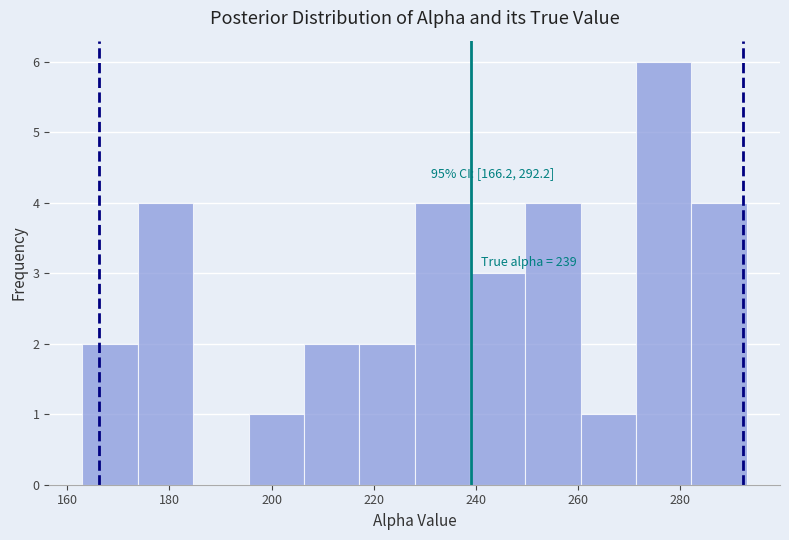

Over which range of the x-axis is the bar tallest?

272 to 282